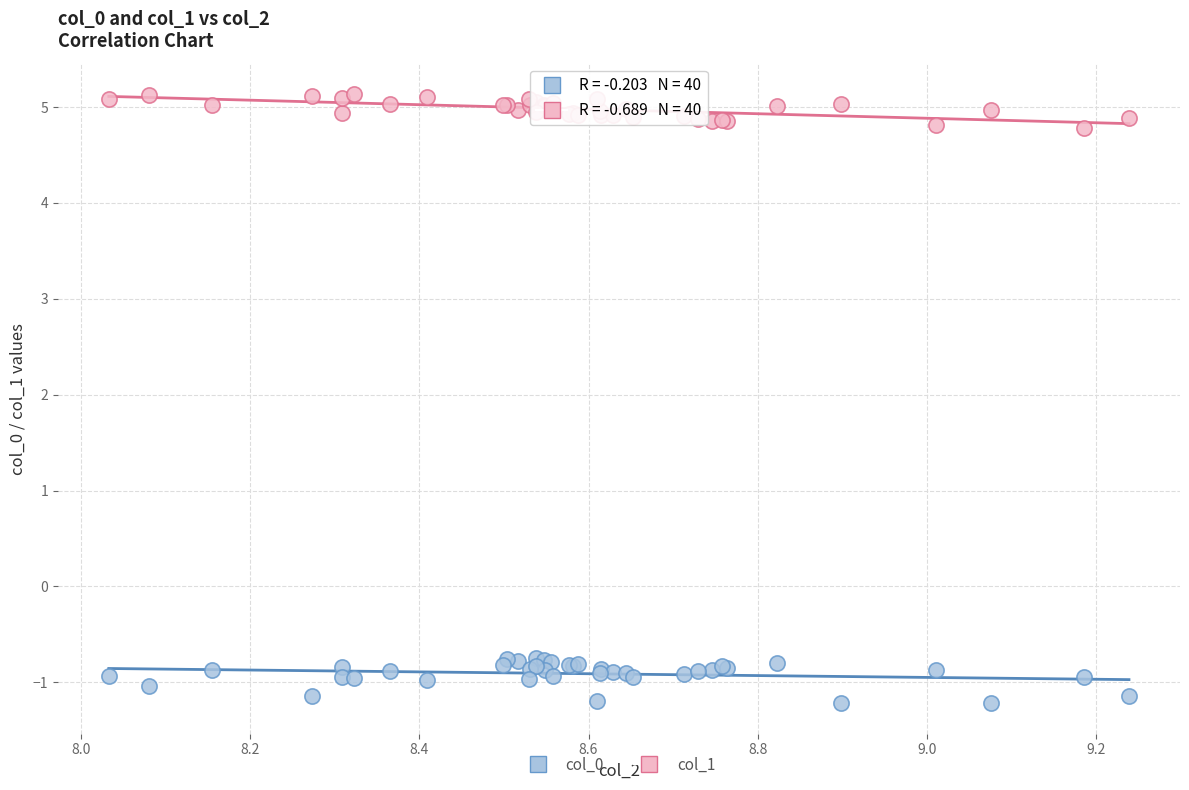

Which series contains the highest Y value?

col_1